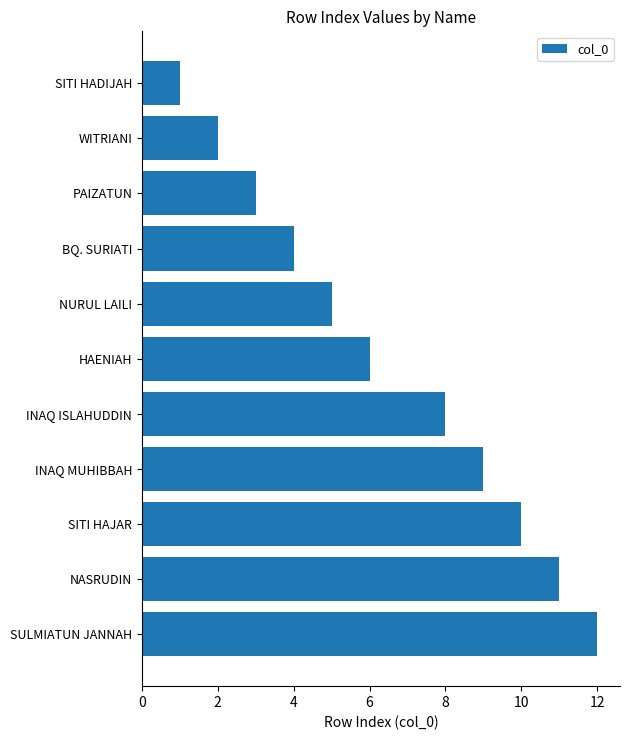

What is the average value?

6